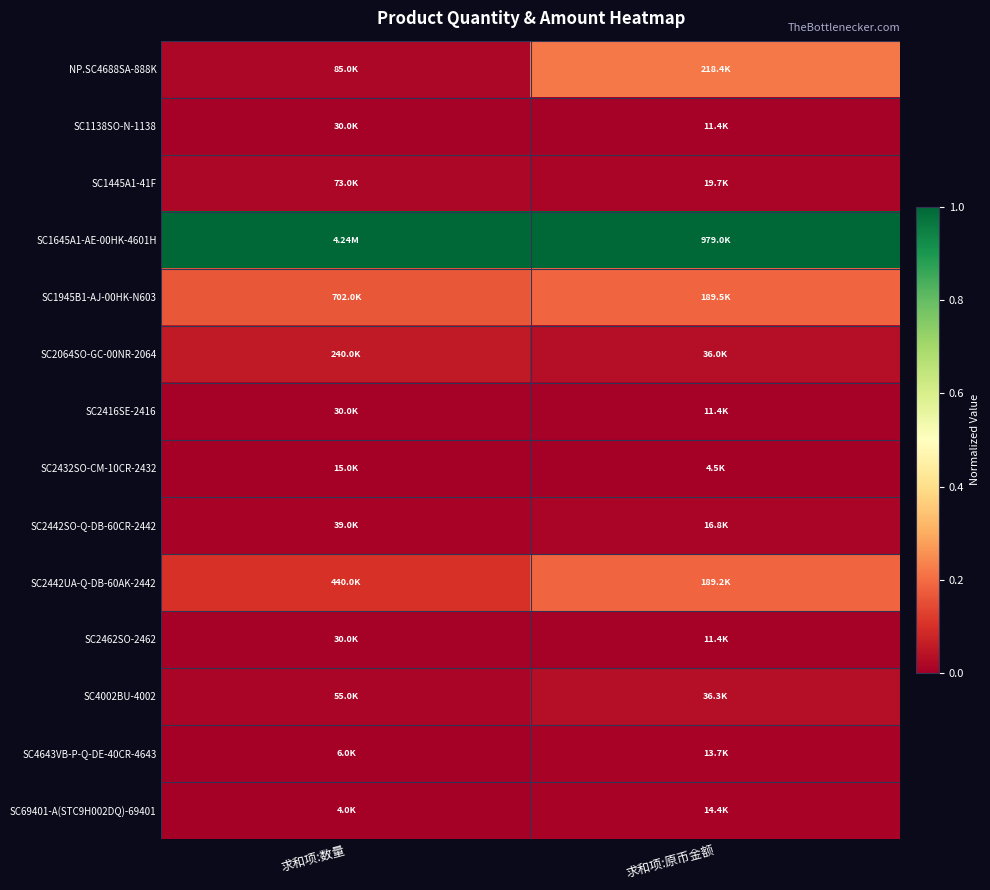

What is the total value across all series at 求和项:原币金额?

1.7